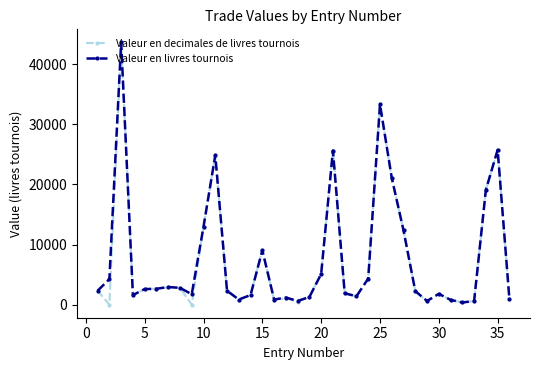

What is the greatest value displayed?

43636.5